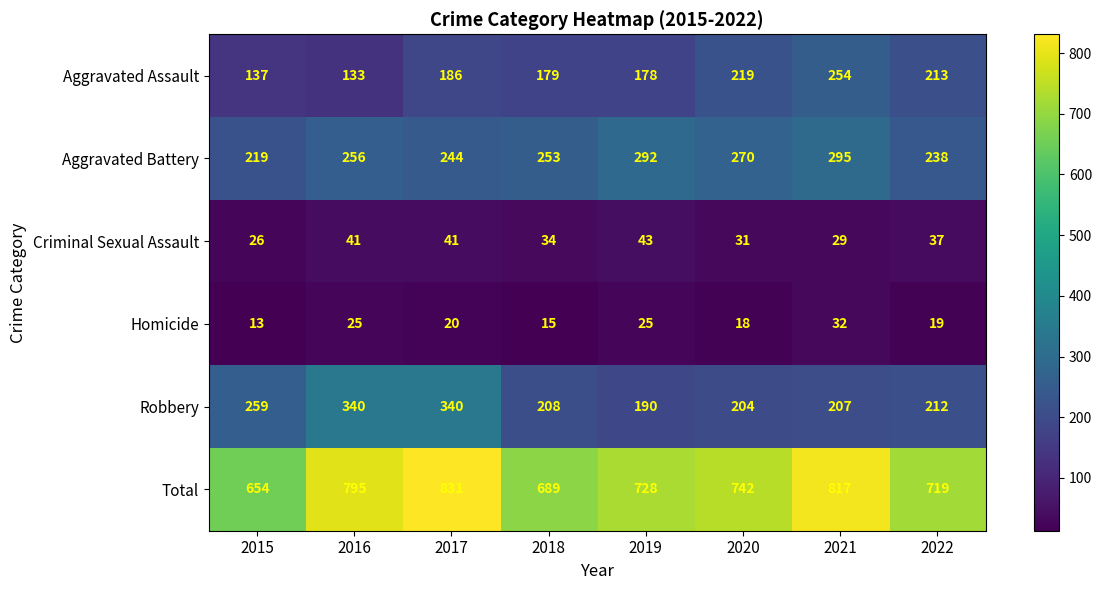

The Total series shows 742 at 2020. True or false?

True